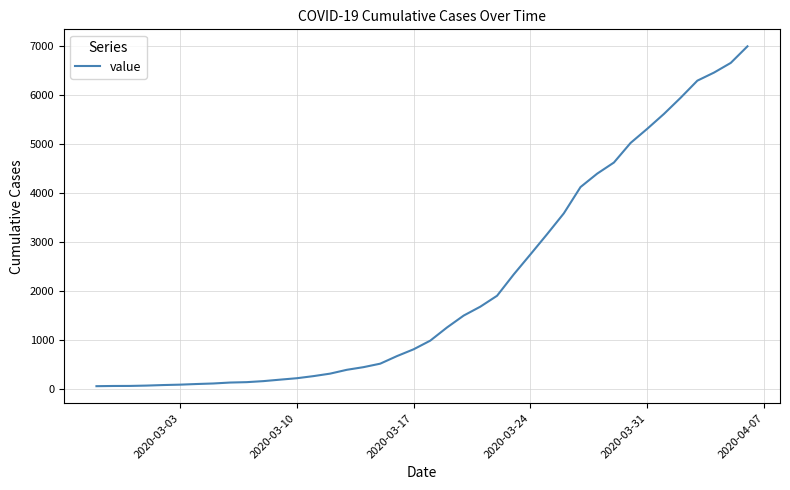

What is the greatest value displayed?

6995